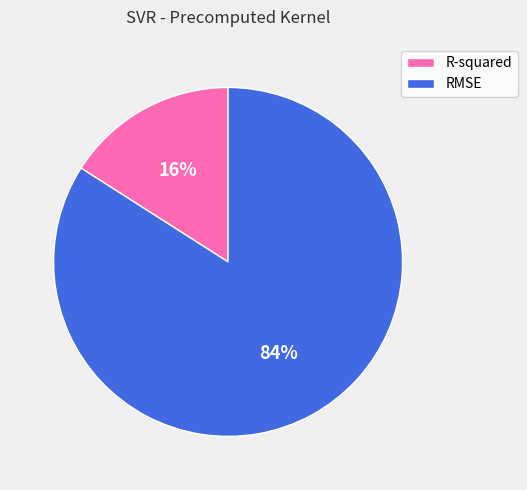

Rank the categories by value from lowest to highest.

R-squared, RMSE